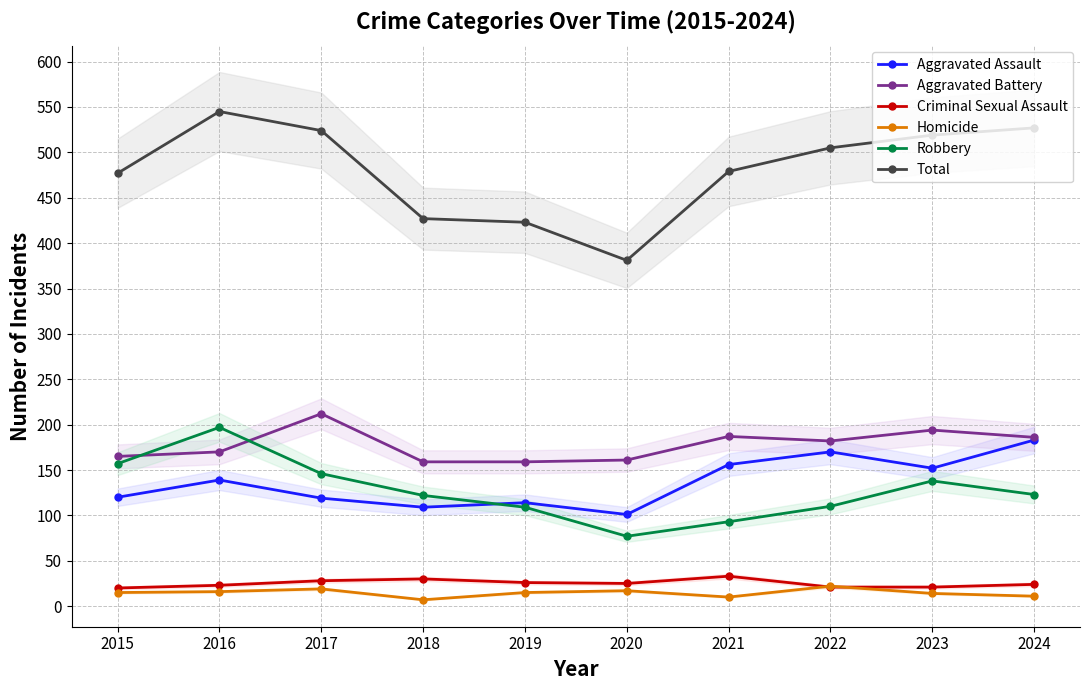

True or false: Criminal Sexual Assault and Robbery cross at least once.

False